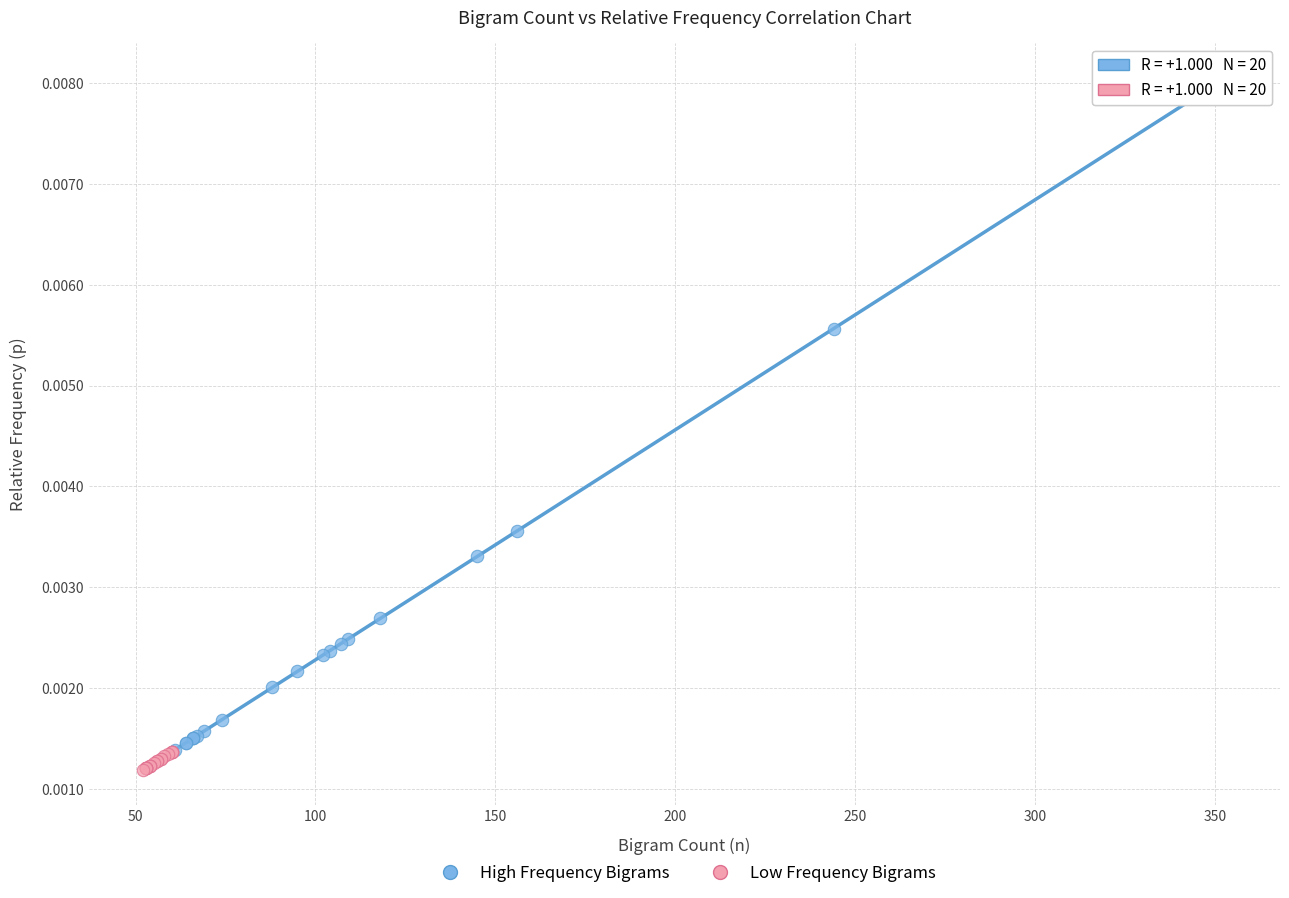

Which series contains the highest Y value?

High Frequency Bigrams